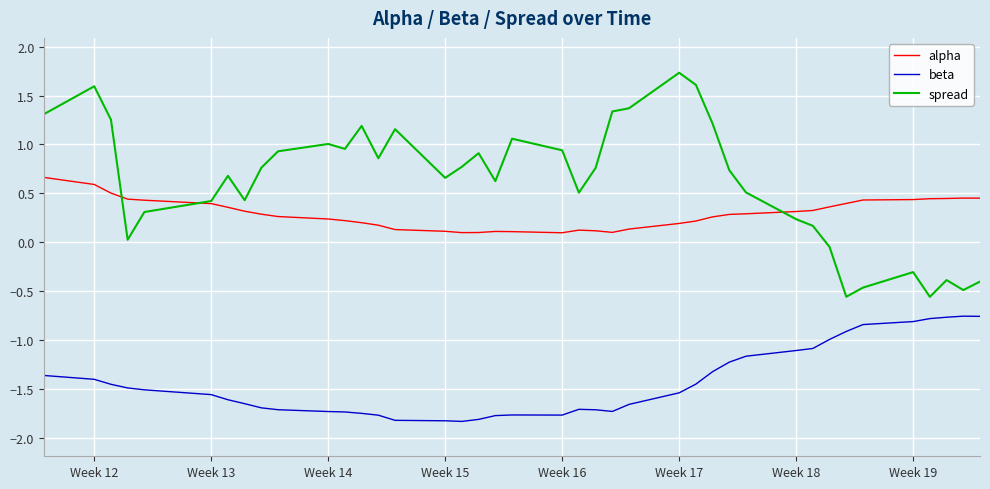

True or false: spread and beta cross at least once.

False